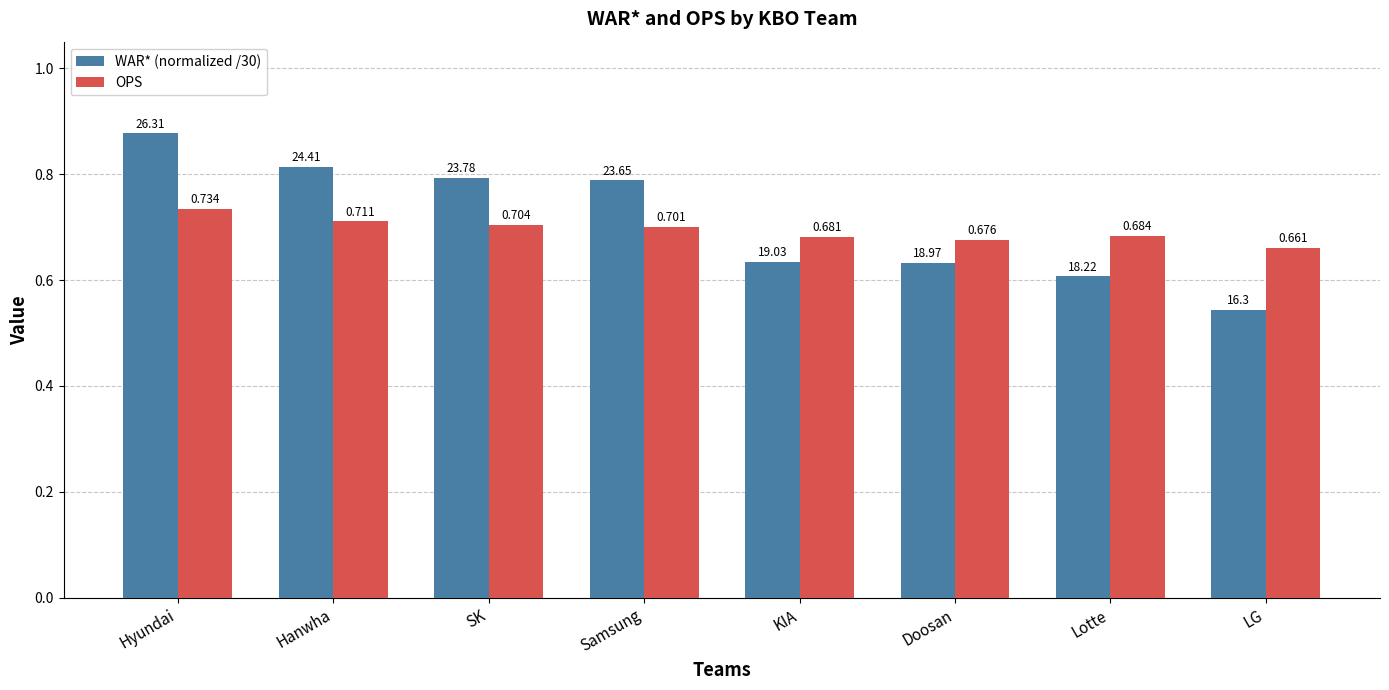

Rank the categories by OPS value from highest to lowest.

Hyundai, Hanwha, SK, Samsung, Lotte, KIA, Doosan, LG